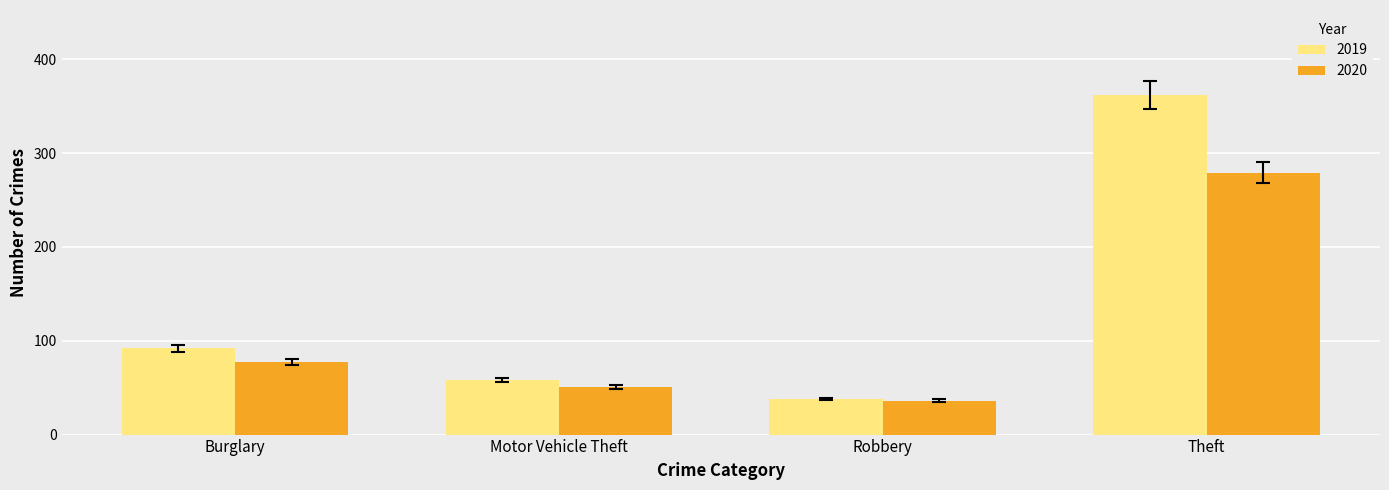

Reading left to right, what are all the values shown in this chart?

2019: 92	58	38	362
2020: 77	51	36	279